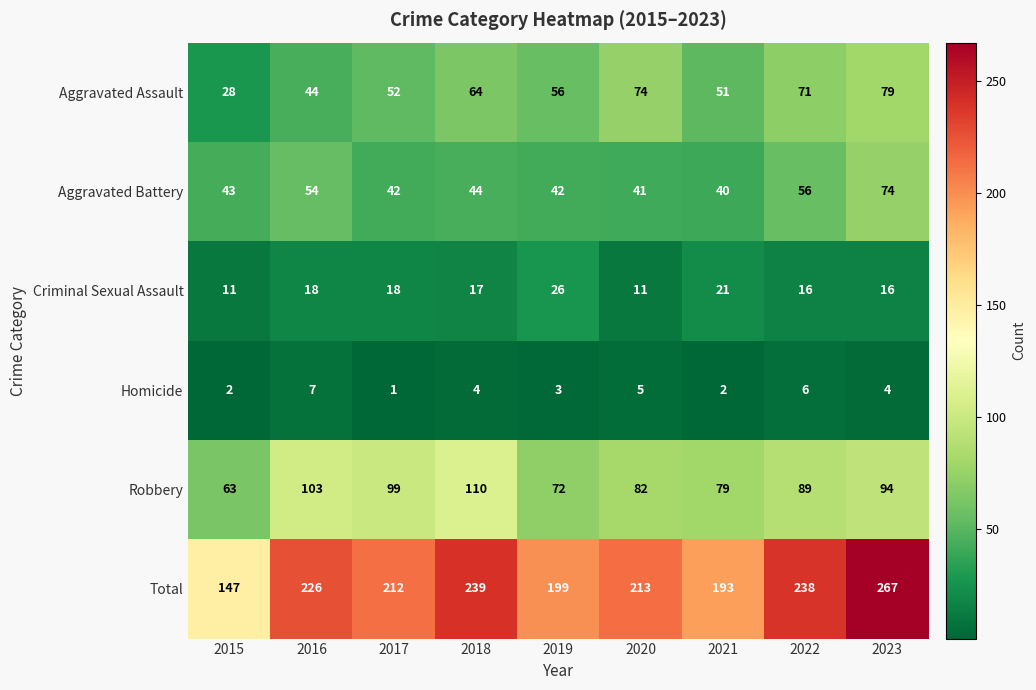

The Total series shows 391 at 2018. True or false?

False